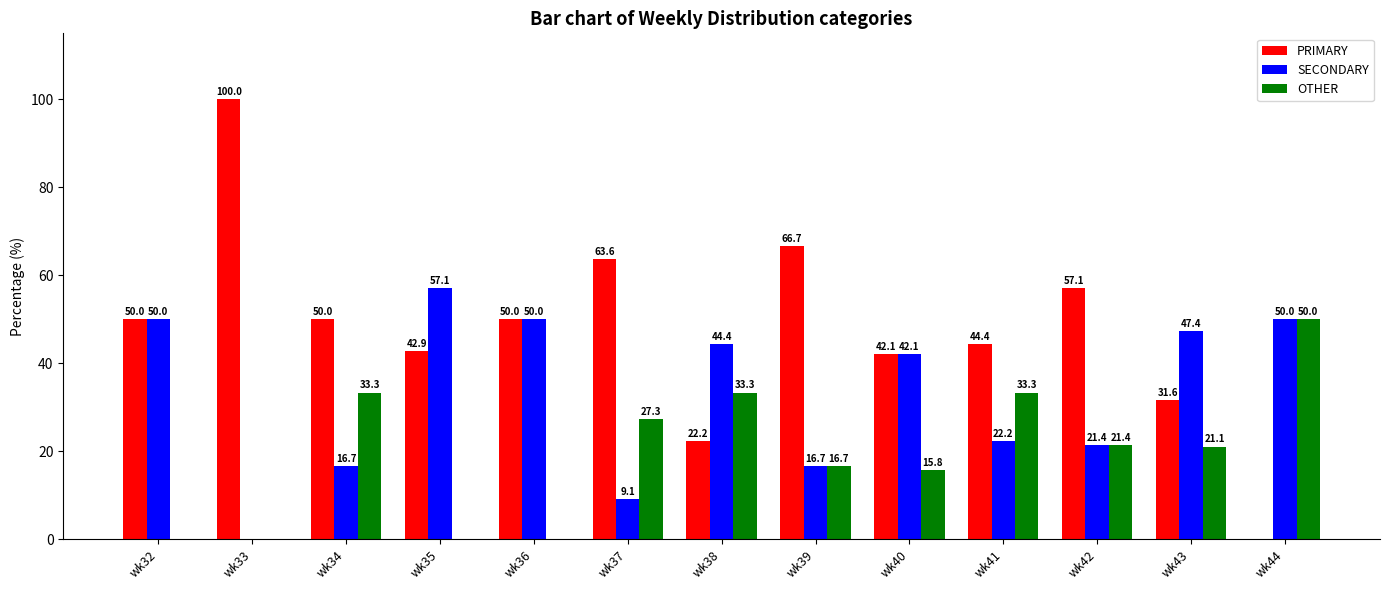

What is the greatest value displayed?

100.0